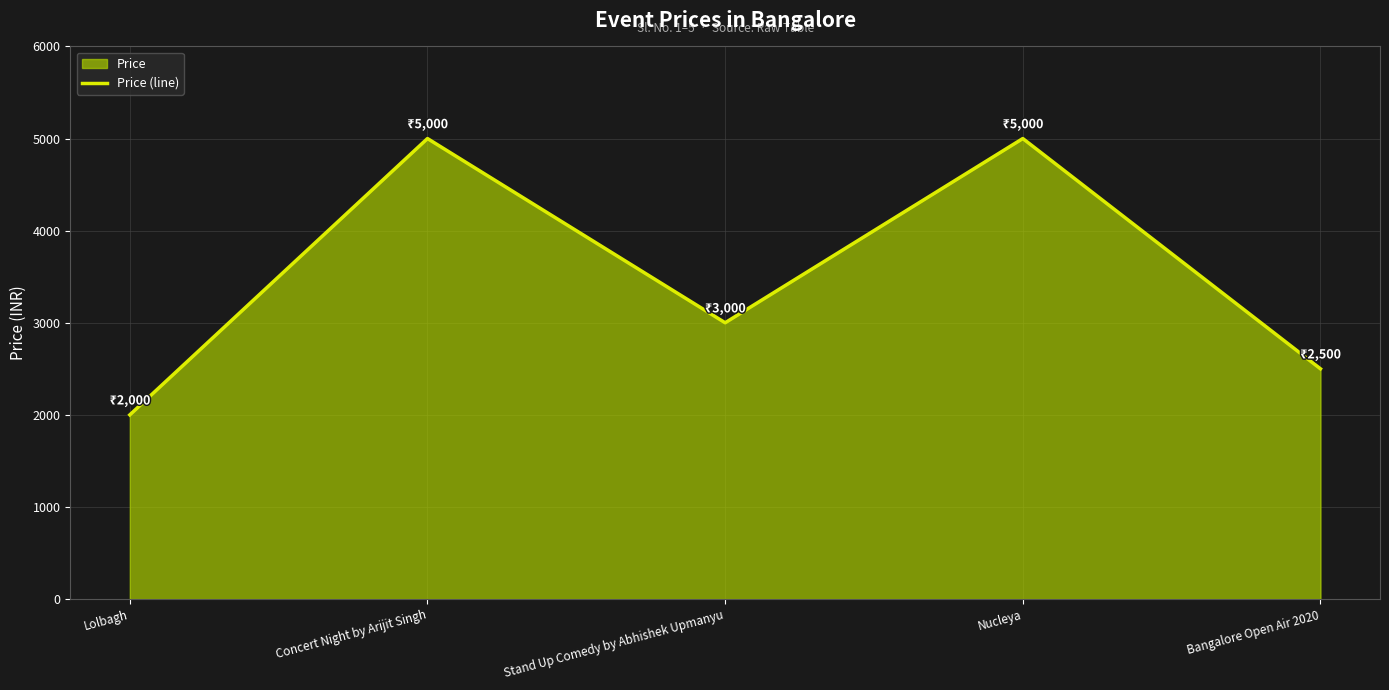

Where does the data first go above 3000?

Concert Night by Arijit Singh